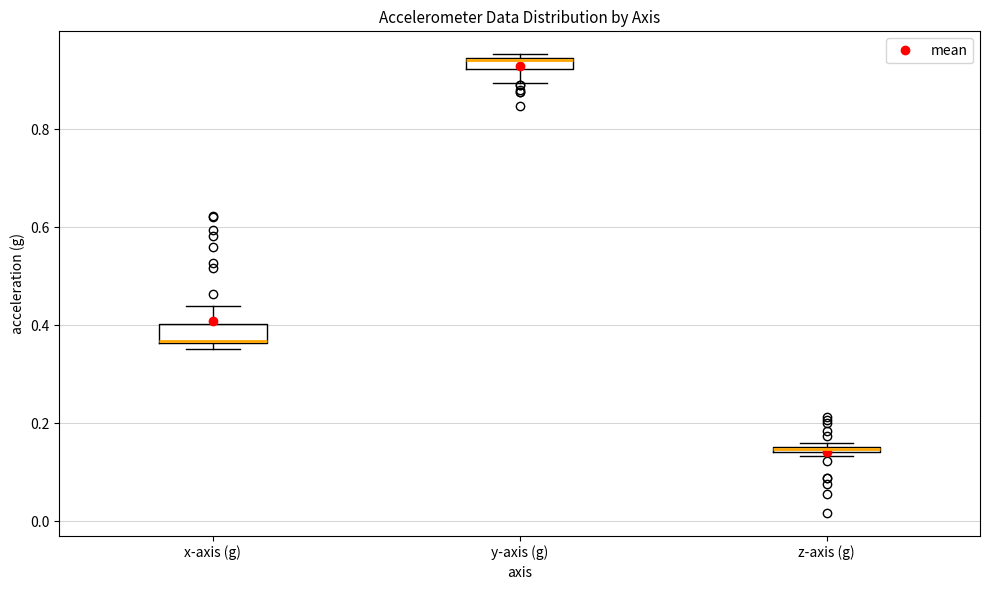

Where is the lower edge of the box for x-axis (g) on the y-axis? The values are not printed on the chart, so give them approximately, as read against the axis.

0.36